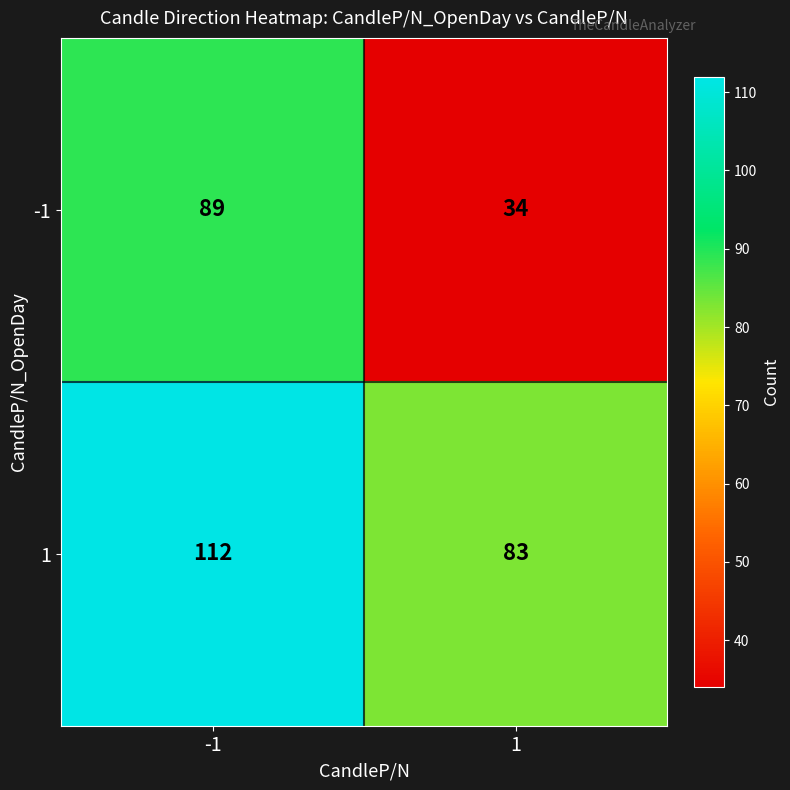

What is the greatest value displayed?

112